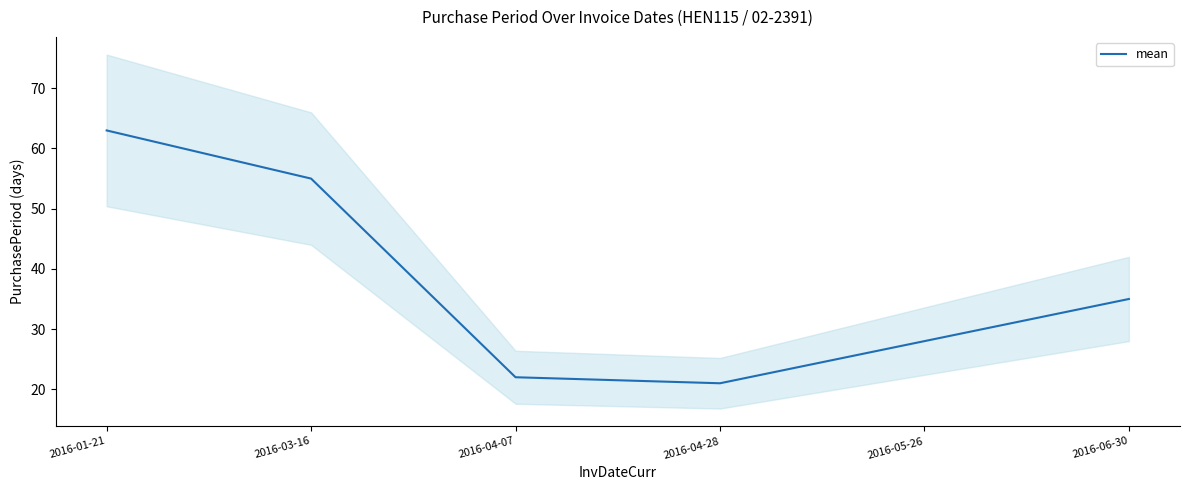

Rank the categories by value from lowest to highest.

2016-04-28, 2016-04-07, 2016-05-26, 2016-06-30, 2016-03-16, 2016-01-21